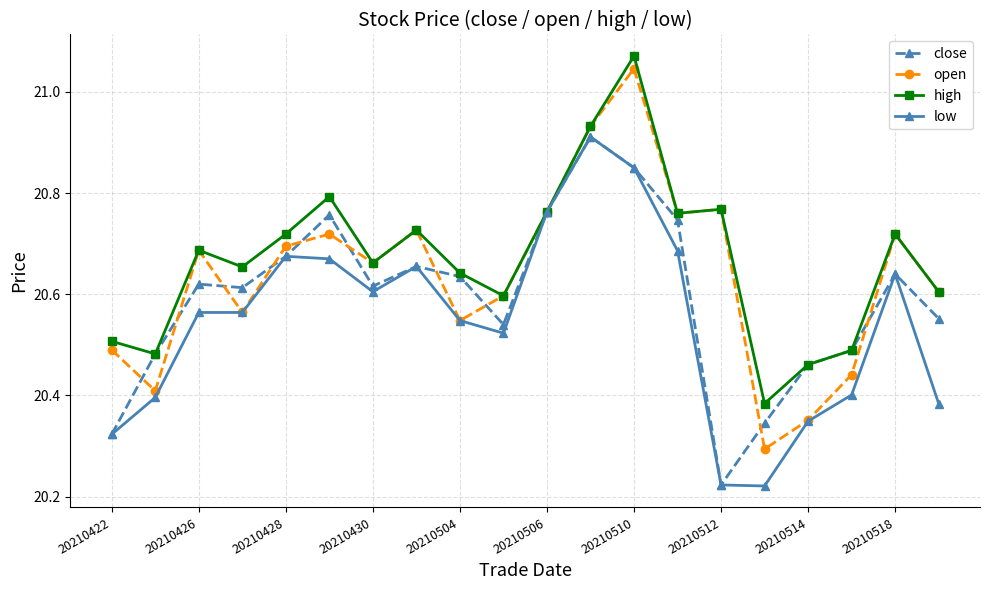

Which series has the largest total across all categories?

high